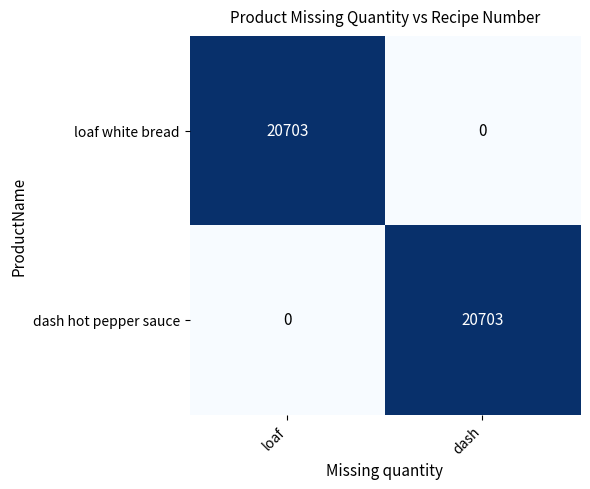

True or false: dash hot pepper sauce has a value of 20703 at dash.

True